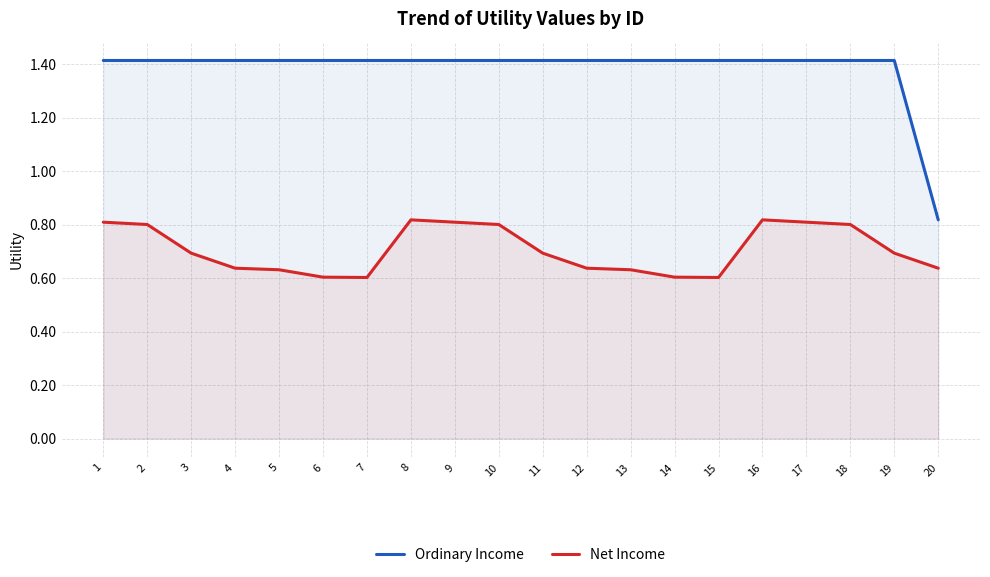

What is the greatest value displayed?

1.4